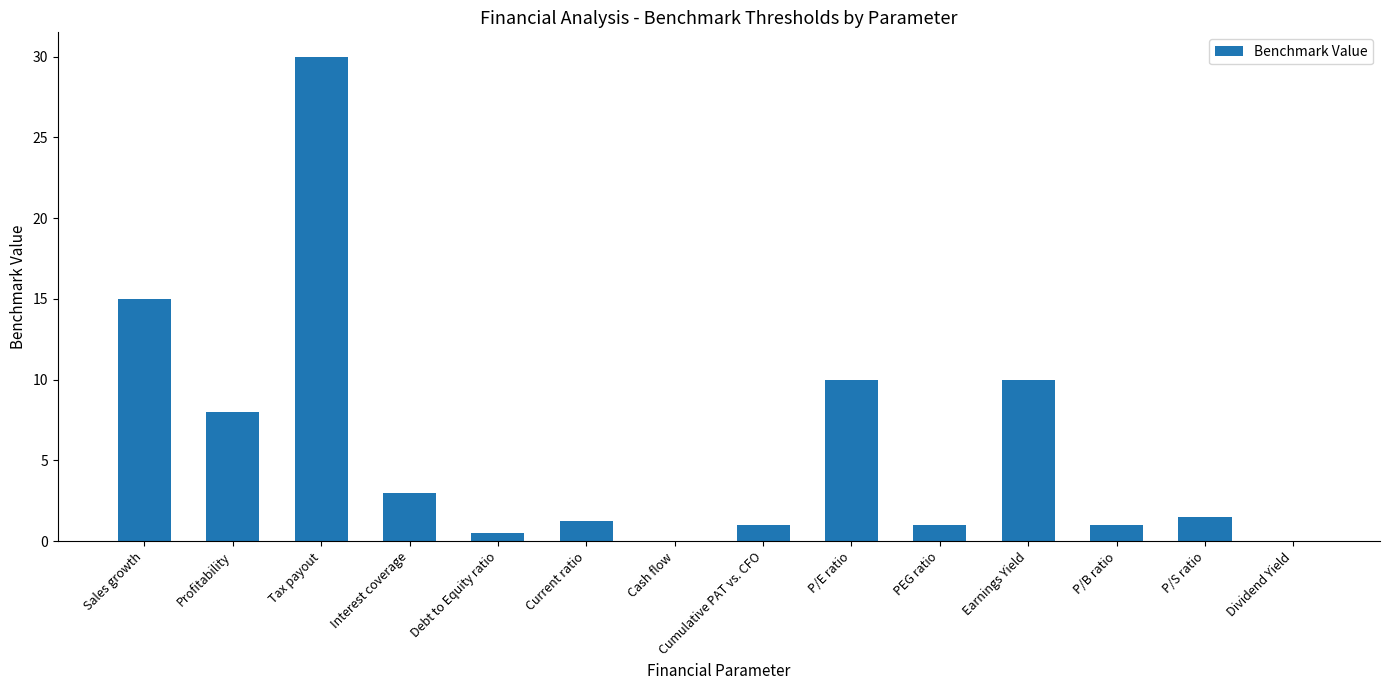

What is the maximum value shown in the chart?

30.0